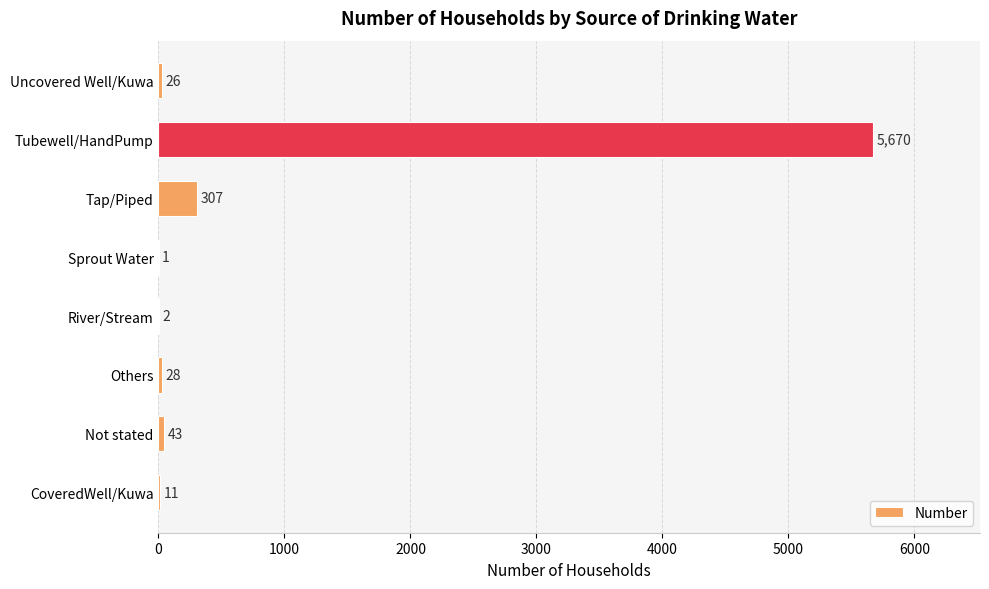

Is it true that the value at River/Stream is 2?

True